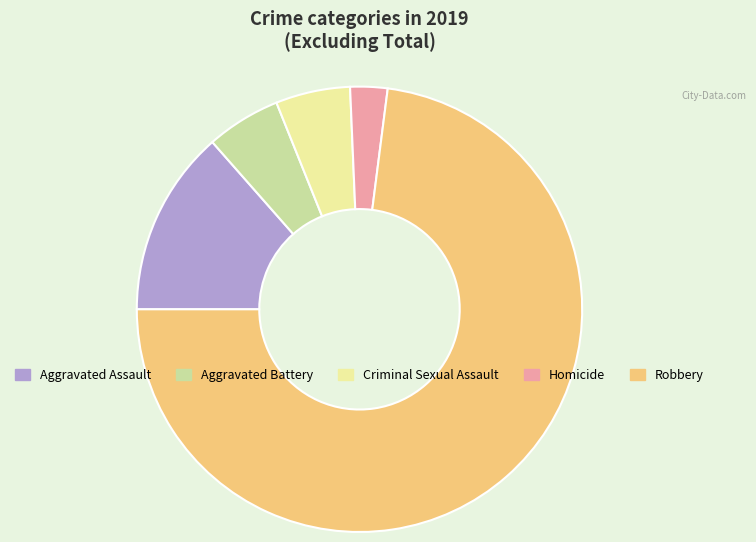

Approximately how many times larger is the value at Homicide compared to Criminal Sexual Assault?

0.5